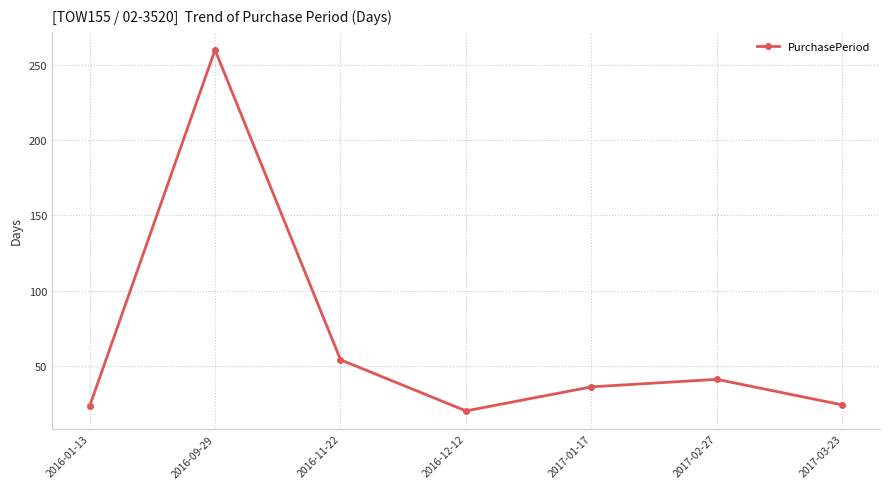

The value at 2016-11-22 is 80. True or false?

False